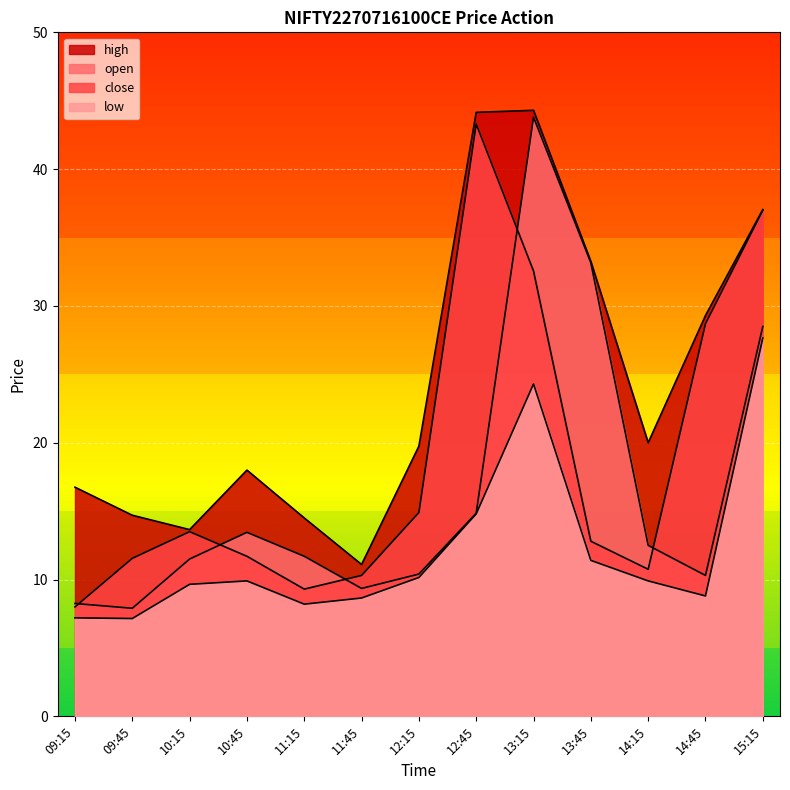

How many values in the open series exceed 11?

8